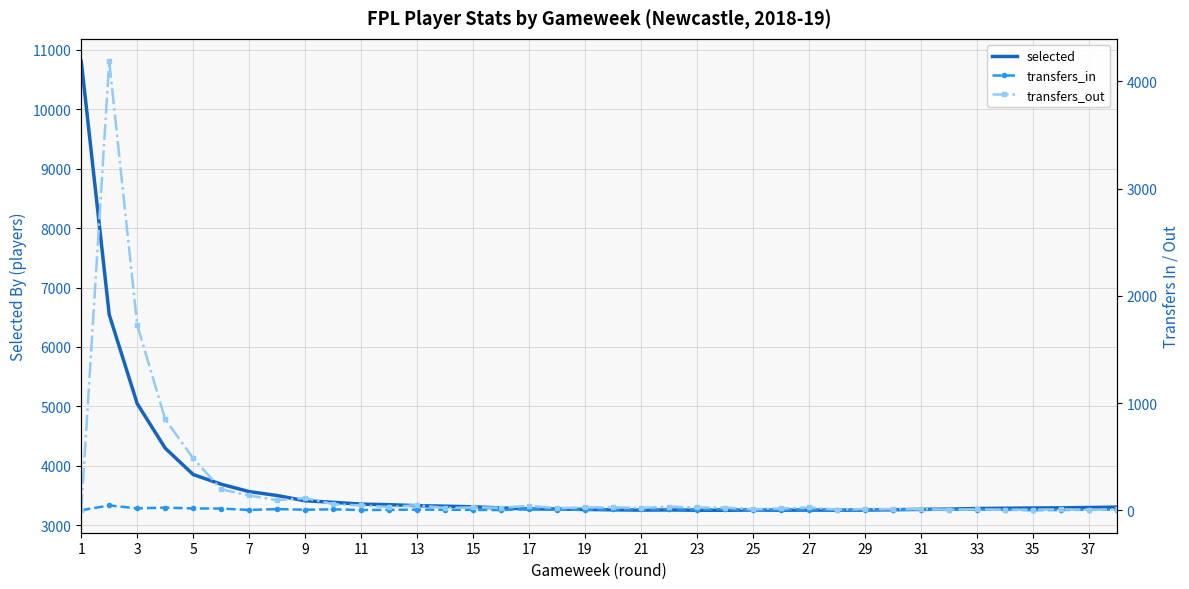

True or false: transfers_out and selected cross at least once.

False